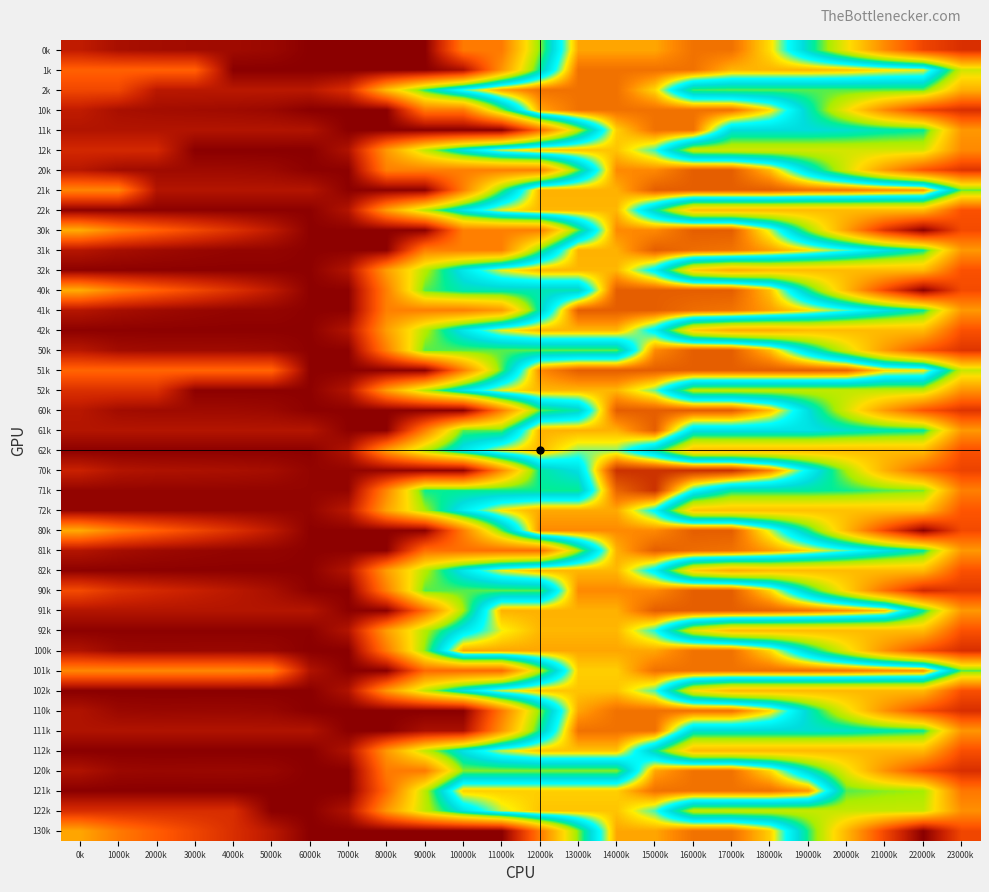

Reading left to right, list all the values displayed in this chart.

0k: 0k=433.0	1000k=384.0	2000k=373.8	3000k=369.4	4000k=364.6	5000k=353.9	6000k=319.2	7000k=319.2	8000k=319.2	9000k=319.2	10000k=722.2	11000k=722.2	12000k=1125.3	13000k=1527.7	14000k=1527.7	15000k=1527.7	16000k=1596.0	17000k=1596.0	18000k=1467.7	19000k=1225.6	20000k=998.0	21000k=762.1	22000k=571.7	23000k=502.3
1k: 0k=655.4	1000k=655.4	2000k=655.4	3000k=655.4	4000k=319.2	5000k=319.2	6000k=319.2	7000k=319.2	8000k=319.2	9000k=319.2	10000k=386.9	11000k=789.9	12000k=1193.0	13000k=1596.0	14000k=1596.0	15000k=1596.0	16000k=1596.0	17000k=1511.5	18000k=1511.5	19000k=1511.5	20000k=1497.2	21000k=1465.1	22000k=1445.5	23000k=1050.5
2k: 0k=578.4	1000k=578.4	2000k=419.3	3000k=419.3	4000k=419.3	5000k=419.3	6000k=419.3	7000k=498.0	8000k=901.1	9000k=1174.9	10000k=1379.5	11000k=1530.1	12000k=1596.0	13000k=1596.0	14000k=1596.0	15000k=1475.0	16000k=1157.1	17000k=1147.6	18000k=1147.6	19000k=1147.6	20000k=1147.6	21000k=1147.6	22000k=1147.6	23000k=863.0
10k: 0k=433.0	1000k=384.0	2000k=373.8	3000k=369.4	4000k=364.6	5000k=353.9	6000k=319.2	7000k=319.2	8000k=319.2	9000k=722.2	10000k=722.2	11000k=1125.3	12000k=1528.3	13000k=1596.0	14000k=1596.0	15000k=1596.0	16000k=1596.0	17000k=1596.0	18000k=1467.7	19000k=1225.6	20000k=998.0	21000k=762.1	22000k=571.7	23000k=502.3
11k: 0k=403.2	1000k=403.2	2000k=403.2	3000k=403.2	4000k=403.2	5000k=403.2	6000k=400.0	7000k=319.2	8000k=319.2	9000k=319.2	10000k=319.2	11000k=319.2	12000k=677.8	13000k=1080.8	14000k=1483.8	15000k=1596.0	16000k=1596.0	17000k=1259.3	18000k=1259.3	19000k=1259.3	20000k=1244.9	21000k=1212.8	22000k=1193.2	23000k=798.2
12k: 0k=478.3	1000k=478.3	2000k=478.3	3000k=319.2	4000k=319.2	5000k=319.2	6000k=319.2	7000k=397.9	8000k=800.9	9000k=1074.8	10000k=1279.4	11000k=1430.0	12000k=1495.9	13000k=1495.9	14000k=1495.9	15000k=1374.9	16000k=1056.9	17000k=1047.5	18000k=1047.5	19000k=1047.5	20000k=1047.5	21000k=1047.5	22000k=1047.5	23000k=762.9
20k: 0k=415.6	1000k=370.6	2000k=364.3	3000k=364.0	4000k=363.1	5000k=356.3	6000k=325.6	7000k=325.6	8000k=736.7	9000k=736.7	10000k=737.5	11000k=737.5	12000k=737.5	13000k=1148.6	14000k=1559.7	15000k=1559.7	16000k=1628.0	17000k=1628.0	18000k=1503.6	19000k=1265.5	20000k=1041.9	21000k=809.9	22000k=623.5	23000k=519.6
21k: 0k=750.9	1000k=750.9	2000k=406.4	3000k=406.4	4000k=406.4	5000k=406.4	6000k=406.4	7000k=325.6	8000k=325.6	9000k=325.6	10000k=736.7	11000k=1147.8	12000k=1515.8	13000k=1515.8	14000k=1515.8	15000k=1628.0	16000k=1628.0	17000k=1628.0	18000k=1628.0	19000k=1595.9	20000k=1585.5	21000k=1557.4	22000k=1541.7	23000k=1146.3
22k: 0k=325.6	1000k=325.6	2000k=325.6	3000k=325.6	4000k=325.6	5000k=325.6	6000k=325.6	7000k=404.3	8000k=815.4	9000k=1089.3	10000k=1293.9	11000k=1444.5	12000k=1510.4	13000k=1510.4	14000k=1510.4	15000k=1214.3	16000k=900.3	17000k=894.8	18000k=894.8	19000k=894.8	20000k=894.8	21000k=894.8	22000k=894.8	23000k=610.2
30k: 0k=855.2	1000k=736.9	2000k=657.4	3000k=583.7	4000k=509.6	5000k=429.6	6000k=325.6	7000k=325.6	8000k=325.6	9000k=325.6	10000k=736.7	11000k=736.7	12000k=737.5	13000k=1148.6	14000k=1559.7	15000k=1559.7	16000k=1628.0	17000k=1628.0	18000k=1430.4	19000k=1119.0	20000k=822.1	21000k=516.9	22000k=325.6	23000k=590.4
31k: 0k=410.8	1000k=380.0	2000k=362.3	3000k=349.7	4000k=340.2	5000k=340.7	6000k=325.6	7000k=325.6	8000k=325.6	9000k=736.7	10000k=736.7	11000k=736.7	12000k=1147.8	13000k=1515.8	14000k=1515.8	15000k=1628.0	16000k=1604.6	17000k=1594.5	18000k=1536.6	19000k=1467.6	20000k=1383.9	21000k=1282.6	22000k=1193.6	23000k=802.2
32k: 0k=325.6	1000k=325.6	2000k=325.6	3000k=325.6	4000k=325.6	5000k=325.6	6000k=325.6	7000k=404.3	8000k=815.4	9000k=1089.3	10000k=1293.9	11000k=1444.5	12000k=1510.4	13000k=1510.4	14000k=1510.4	15000k=1320.1	16000k=932.8	17000k=854.1	18000k=894.8	19000k=894.8	20000k=894.8	21000k=894.8	22000k=894.8	23000k=610.2
40k: 0k=855.2	1000k=736.9	2000k=657.4	3000k=583.7	4000k=509.6	5000k=429.6	6000k=325.6	7000k=325.6	8000k=736.7	9000k=1147.8	10000k=1216.9	11000k=1216.9	12000k=1216.9	13000k=1216.9	14000k=1628.0	15000k=1628.0	16000k=1628.0	17000k=1628.0	18000k=1498.8	19000k=1187.4	20000k=890.5	21000k=585.3	22000k=325.6	23000k=590.4
41k: 0k=410.8	1000k=380.0	2000k=362.3	3000k=349.7	4000k=340.2	5000k=340.7	6000k=325.6	7000k=325.6	8000k=736.7	9000k=736.7	10000k=736.7	11000k=805.8	12000k=1216.9	13000k=1628.0	14000k=1628.0	15000k=1628.0	16000k=1604.6	17000k=1594.5	18000k=1536.6	19000k=1467.6	20000k=1383.9	21000k=1282.6	22000k=1193.6	23000k=802.2
42k: 0k=325.6	1000k=325.6	2000k=325.6	3000k=325.6	4000k=325.6	5000k=325.6	6000k=325.6	7000k=404.3	8000k=815.4	9000k=1089.3	10000k=1293.9	11000k=1444.5	12000k=1510.4	13000k=1510.4	14000k=1510.4	15000k=1320.1	16000k=932.8	17000k=854.1	18000k=854.1	19000k=894.8	20000k=894.8	21000k=894.8	22000k=894.8	23000k=610.2
50k: 0k=415.6	1000k=370.6	2000k=364.3	3000k=364.0	4000k=363.1	5000k=356.3	6000k=325.6	7000k=325.6	8000k=736.7	9000k=1147.8	10000k=1147.8	11000k=1147.8	12000k=1147.8	13000k=1148.6	14000k=1148.6	15000k=1559.7	16000k=1628.0	17000k=1628.0	18000k=1503.6	19000k=1265.5	20000k=1041.9	21000k=809.9	22000k=623.5	23000k=519.6
51k: 0k=667.4	1000k=667.4	2000k=667.4	3000k=667.4	4000k=667.4	5000k=667.4	6000k=325.6	7000k=325.6	8000k=325.6	9000k=325.6	10000k=736.7	11000k=1147.8	12000k=1558.9	13000k=1628.0	14000k=1628.0	15000k=1628.0	16000k=1628.0	17000k=1628.0	18000k=1628.0	19000k=1628.0	20000k=1617.6	21000k=1473.9	22000k=1458.2	23000k=1062.8
52k: 0k=504.7	1000k=504.7	2000k=504.7	3000k=325.6	4000k=325.6	5000k=325.6	6000k=325.6	7000k=404.3	8000k=815.4	9000k=1089.3	10000k=1293.9	11000k=1444.5	12000k=1510.4	13000k=1510.4	14000k=1510.4	15000k=1393.4	16000k=1079.3	17000k=1073.9	18000k=1073.9	19000k=1073.9	20000k=1073.9	21000k=1073.9	22000k=1073.9	23000k=789.3
60k: 0k=415.6	1000k=370.6	2000k=364.3	3000k=364.0	4000k=363.1	5000k=356.3	6000k=325.6	7000k=325.6	8000k=325.6	9000k=325.6	10000k=325.6	11000k=736.7	12000k=1147.8	13000k=1216.9	14000k=1628.0	15000k=1628.0	16000k=1628.0	17000k=1628.0	18000k=1503.6	19000k=1265.5	20000k=1041.9	21000k=809.9	22000k=623.5	23000k=519.6
61k: 0k=406.4	1000k=406.4	2000k=406.4	3000k=406.4	4000k=406.4	5000k=406.4	6000k=406.4	7000k=325.6	8000k=325.6	9000k=736.7	10000k=1147.8	11000k=1147.8	12000k=1515.8	13000k=1515.8	14000k=1515.8	15000k=1628.0	16000k=1277.9	17000k=1277.9	18000k=1277.9	19000k=1277.9	20000k=1241.0	21000k=1212.9	22000k=1197.2	23000k=801.8
62k: 0k=325.6	1000k=325.6	2000k=325.6	3000k=325.6	4000k=325.6	5000k=325.6	6000k=325.6	7000k=404.3	8000k=815.4	9000k=1089.3	10000k=1293.9	11000k=1444.5	12000k=1510.4	13000k=1407.0	14000k=1407.0	15000k=1214.3	16000k=900.3	17000k=894.8	18000k=894.8	19000k=894.8	20000k=894.8	21000k=894.8	22000k=894.8	23000k=610.2
70k: 0k=453.8	1000k=404.8	2000k=394.6	3000k=390.2	4000k=385.4	5000k=374.7	6000k=340.0	7000k=340.0	8000k=340.0	9000k=340.0	10000k=340.0	11000k=769.3	12000k=1198.6	13000k=1270.7	14000k=1700.0	15000k=1700.0	16000k=1700.0	17000k=1700.0	18000k=1571.7	19000k=1329.6	20000k=1102.0	21000k=866.1	22000k=675.7	23000k=564.7
71k: 0k=340.0	1000k=340.0	2000k=340.0	3000k=340.0	4000k=340.0	5000k=340.0	6000k=340.0	7000k=340.0	8000k=756.7	9000k=1186.0	10000k=1186.0	11000k=1186.0	12000k=1186.0	13000k=1186.0	14000k=1615.3	15000k=1700.0	16000k=1349.9	17000k=1196.9	18000k=1196.9	19000k=1196.9	20000k=1182.5	21000k=1150.5	22000k=1130.8	23000k=735.4
72k: 0k=340.0	1000k=340.0	2000k=340.0	3000k=340.0	4000k=340.0	5000k=340.0	6000k=340.0	7000k=418.7	8000k=830.0	9000k=1103.9	10000k=1308.4	11000k=1459.1	12000k=1524.9	13000k=1524.9	14000k=1524.9	15000k=1339.4	16000k=918.6	17000k=909.2	18000k=909.2	19000k=909.2	20000k=909.2	21000k=909.2	22000k=909.2	23000k=624.6
80k: 0k=849.2	1000k=731.9	2000k=653.4	3000k=580.8	4000k=507.6	5000k=428.6	6000k=325.6	7000k=325.6	8000k=325.6	9000k=325.6	10000k=736.7	11000k=1147.8	12000k=1558.9	13000k=1558.9	14000k=1558.9	15000k=1559.7	16000k=1628.0	17000k=1628.0	18000k=1431.4	19000k=1184.4	20000k=888.6	21000k=584.3	22000k=325.6	23000k=587.4
81k: 0k=406.4	1000k=376.6	2000k=359.8	3000k=348.2	4000k=339.7	5000k=339.7	6000k=325.6	7000k=325.6	8000k=325.6	9000k=693.6	10000k=693.6	11000k=693.6	12000k=693.6	13000k=1104.7	14000k=1515.8	15000k=1628.0	16000k=1605.6	17000k=1596.5	18000k=1539.5	19000k=1468.2	20000k=1385.5	21000k=1285.1	22000k=1197.2	23000k=801.8
82k: 0k=325.6	1000k=325.6	2000k=325.6	3000k=325.6	4000k=325.6	5000k=325.6	6000k=325.6	7000k=404.3	8000k=815.4	9000k=1089.3	10000k=1293.9	11000k=1444.5	12000k=1510.4	13000k=1510.4	14000k=1510.4	15000k=1321.1	16000k=934.8	17000k=857.0	18000k=894.8	19000k=894.8	20000k=894.8	21000k=894.8	22000k=894.8	23000k=610.2
90k: 0k=587.9	1000k=514.1	2000k=479.2	3000k=450.1	4000k=420.5	5000k=385.0	6000k=325.6	7000k=325.6	8000k=736.7	9000k=1147.8	10000k=1148.6	11000k=1148.6	12000k=1148.6	13000k=1559.7	14000k=1559.7	15000k=1559.7	16000k=1628.0	17000k=1628.0	18000k=1474.9	19000k=1208.1	20000k=955.8	21000k=695.1	22000k=479.9	23000k=533.9
91k: 0k=406.4	1000k=406.4	2000k=406.4	3000k=406.4	4000k=406.4	5000k=406.4	6000k=406.4	7000k=325.6	8000k=325.6	9000k=693.6	10000k=1104.7	11000k=1515.8	12000k=1515.8	13000k=1515.8	14000k=1515.8	15000k=1628.0	16000k=1628.0	17000k=1628.0	18000k=1614.6	19000k=1590.2	20000k=1551.0	21000k=1494.2	22000k=1197.2	23000k=801.8
92k: 0k=325.6	1000k=325.6	2000k=325.6	3000k=325.6	4000k=325.6	5000k=325.6	6000k=325.6	7000k=404.3	8000k=815.4	9000k=1089.3	10000k=1293.9	11000k=1444.5	12000k=1510.4	13000k=1510.4	14000k=1510.4	15000k=1364.7	16000k=1021.9	17000k=894.8	18000k=894.8	19000k=894.8	20000k=894.8	21000k=894.8	22000k=894.8	23000k=610.2
100k: 0k=397.3	1000k=354.2	2000k=349.9	3000k=351.6	4000k=352.7	5000k=347.9	6000k=319.2	7000k=319.2	8000k=722.2	9000k=1124.7	10000k=1527.7	11000k=1527.7	12000k=1527.7	13000k=1527.7	14000k=1527.7	15000k=1527.7	16000k=1596.0	17000k=1596.0	18000k=1473.6	19000k=1237.5	20000k=1015.9	21000k=785.8	22000k=601.4	23000k=499.3
101k: 0k=757.7	1000k=757.7	2000k=757.7	3000k=757.7	4000k=757.7	5000k=741.8	6000k=400.0	7000k=319.2	8000k=319.2	9000k=677.8	10000k=677.8	11000k=677.8	12000k=1080.8	13000k=1483.8	14000k=1483.8	15000k=1596.0	16000k=1596.0	17000k=1596.0	18000k=1596.0	19000k=1596.0	20000k=1587.6	21000k=1561.5	22000k=1547.7	23000k=1152.7
102k: 0k=319.2	1000k=319.2	2000k=319.2	3000k=319.2	4000k=319.2	5000k=319.2	6000k=319.2	7000k=397.9	8000k=800.9	9000k=1074.8	10000k=1279.4	11000k=1430.0	12000k=1495.9	13000k=1495.9	14000k=1495.9	15000k=1380.9	16000k=985.9	17000k=888.4	18000k=888.4	19000k=888.4	20000k=888.4	21000k=888.4	22000k=888.4	23000k=603.8
110k: 0k=397.3	1000k=354.2	2000k=349.9	3000k=351.6	4000k=352.7	5000k=347.9	6000k=319.2	7000k=319.2	8000k=319.2	9000k=319.2	10000k=319.2	11000k=722.2	12000k=1125.3	13000k=1528.3	14000k=1596.0	15000k=1596.0	16000k=1596.0	17000k=1596.0	18000k=1473.6	19000k=1237.5	20000k=1015.9	21000k=785.8	22000k=601.4	23000k=499.3
111k: 0k=400.0	1000k=400.0	2000k=400.0	3000k=400.0	4000k=400.0	5000k=400.0	6000k=400.0	7000k=319.2	8000k=319.2	9000k=386.9	10000k=386.9	11000k=789.9	12000k=1193.0	13000k=1596.0	14000k=1596.0	15000k=1596.0	16000k=1245.9	17000k=1245.9	18000k=1245.9	19000k=1245.9	20000k=1237.4	21000k=1211.3	22000k=1190.0	23000k=795.0
112k: 0k=319.2	1000k=319.2	2000k=319.2	3000k=319.2	4000k=319.2	5000k=319.2	6000k=319.2	7000k=397.9	8000k=800.9	9000k=1074.8	10000k=1279.4	11000k=1430.0	12000k=1495.9	13000k=1495.9	14000k=1495.9	15000k=1203.9	16000k=891.9	17000k=888.4	18000k=888.4	19000k=888.4	20000k=888.4	21000k=888.4	22000k=888.4	23000k=603.8
120k: 0k=397.3	1000k=354.2	2000k=349.9	3000k=351.6	4000k=352.7	5000k=347.9	6000k=319.2	7000k=319.2	8000k=722.2	9000k=722.2	10000k=1124.7	11000k=1124.7	12000k=1124.7	13000k=1124.7	14000k=1124.7	15000k=1527.7	16000k=1596.0	17000k=1596.0	18000k=1473.6	19000k=1237.5	20000k=1015.9	21000k=785.8	22000k=601.4	23000k=499.3
121k: 0k=319.2	1000k=319.2	2000k=319.2	3000k=319.2	4000k=319.2	5000k=319.2	6000k=319.2	7000k=319.2	8000k=677.8	9000k=1080.8	10000k=1483.8	11000k=1483.8	12000k=1483.8	13000k=1483.8	14000k=1483.8	15000k=1596.0	16000k=1596.0	17000k=1596.0	18000k=1596.0	19000k=1544.1	20000k=1149.1	21000k=1122.9	22000k=1109.2	23000k=714.2
122k: 0k=496.1	1000k=496.1	2000k=496.1	3000k=496.1	4000k=496.1	5000k=319.2	6000k=319.2	7000k=397.9	8000k=800.9	9000k=1074.8	10000k=1279.4	11000k=1430.0	12000k=1495.9	13000k=1495.9	14000k=1495.9	15000k=1380.9	16000k=1068.8	17000k=1065.3	18000k=1065.3	19000k=1065.3	20000k=1065.3	21000k=1065.3	22000k=1065.3	23000k=780.7
130k: 0k=836.9	1000k=720.6	2000k=643.0	3000k=571.4	4000k=499.2	5000k=421.2	6000k=319.2	7000k=319.2	8000k=319.2	9000k=319.2	10000k=319.2	11000k=319.2	12000k=722.2	13000k=1124.7	14000k=1527.7	15000k=1527.7	16000k=1596.0	17000k=1596.0	18000k=1484.5	19000k=1175.1	20000k=880.2	21000k=576.9	22000k=319.2	23000k=578.0